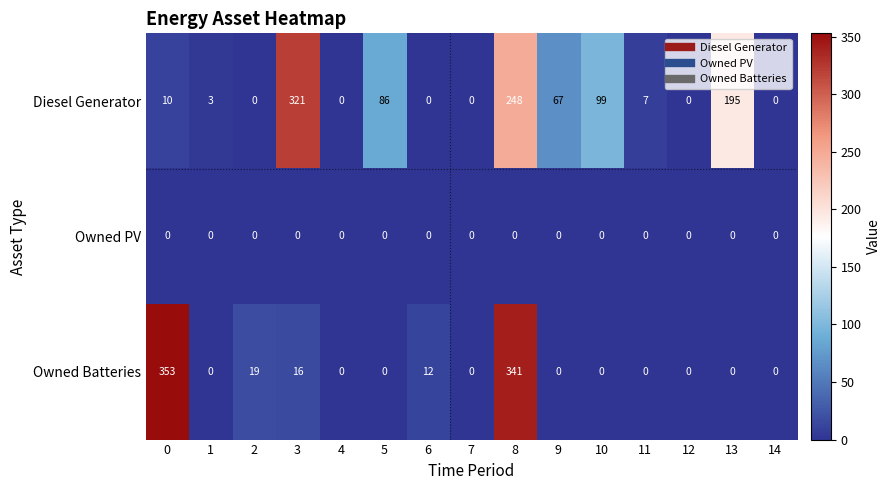

The Owned PV series shows 0 at 2. True or false?

True